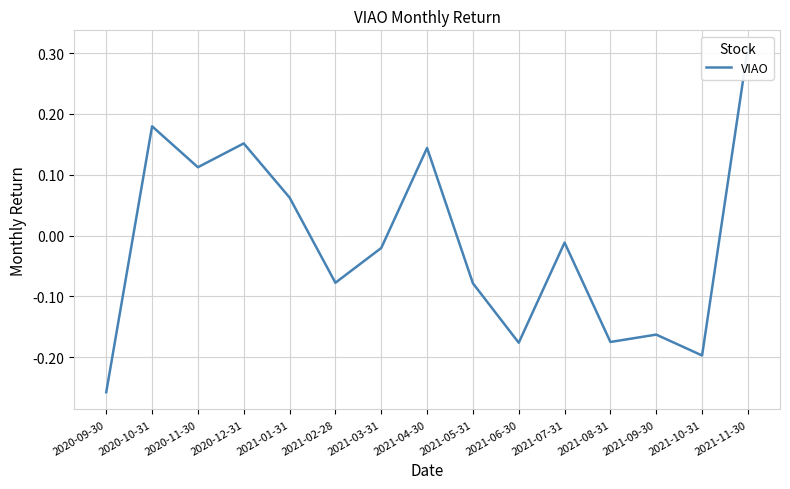

True or false: there are more than 0 points higher than both neighbors.

True